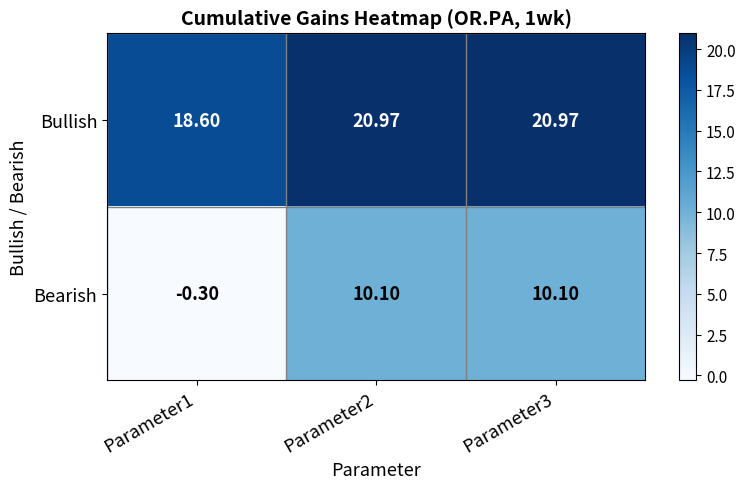

Count the number of categories in the chart.

3